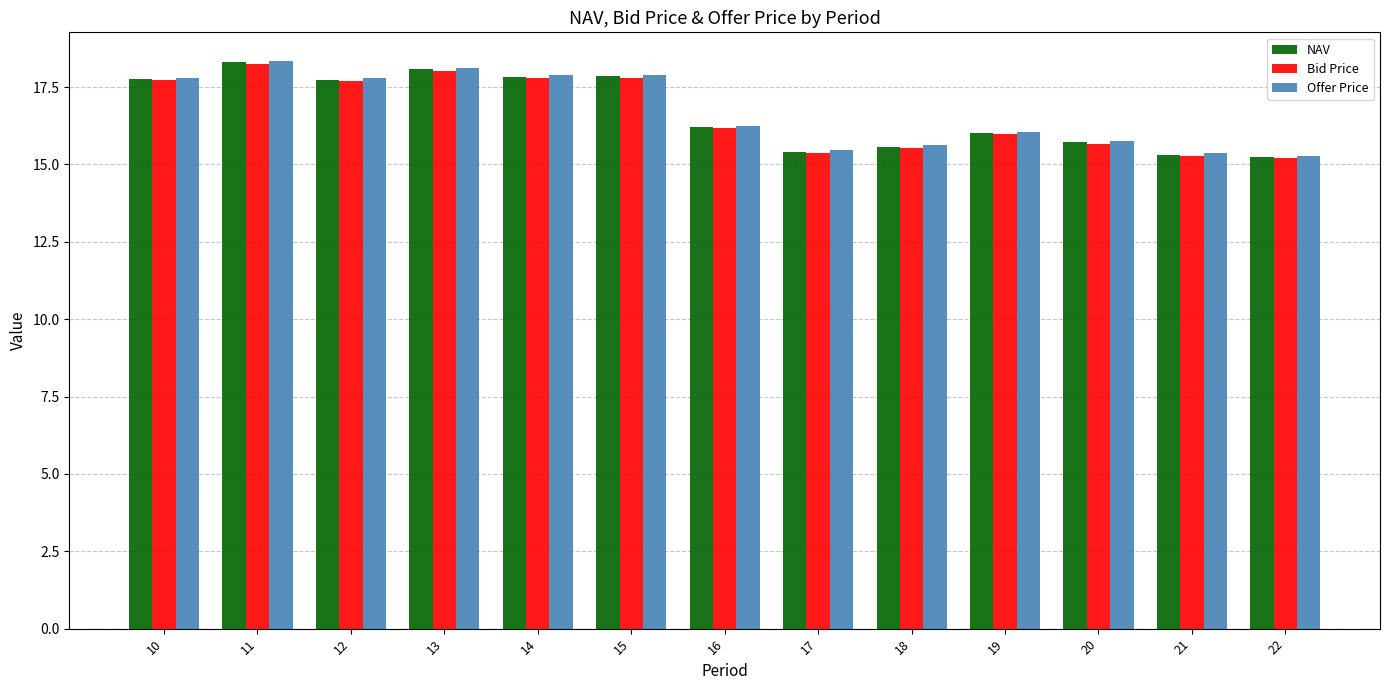

How many data points does each series have?

13